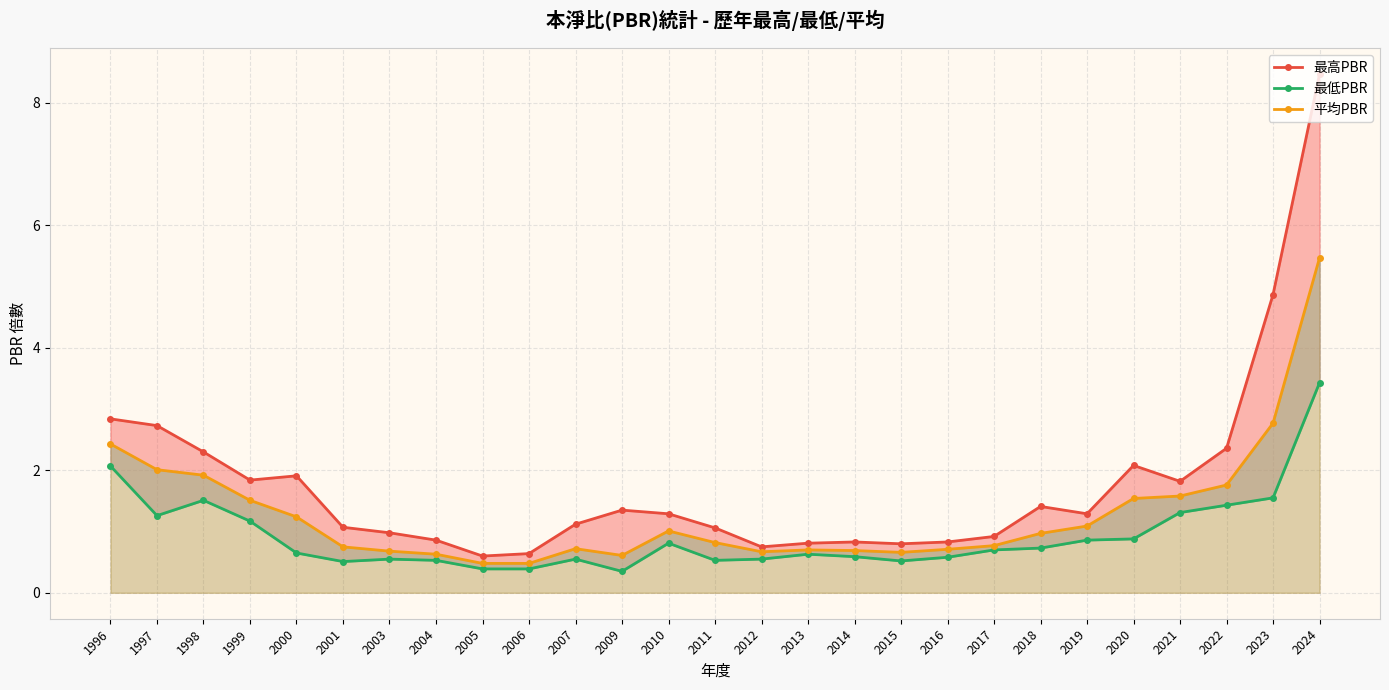

Reading left to right, transcribe all the data shown in this chart.

最高PBR: 2.8	2.7	2.3	1.8	1.9	1.1	1.0	0.9	0.6	0.6	1.1	1.4	1.3	1.1	0.8	0.8	0.8	0.8	0.8	0.9	1.4	1.3	2.1	1.8	2.4	4.9	8.5
最低PBR: 2.1	1.3	1.5	1.2	0.7	0.5	0.6	0.5	0.4	0.4	0.6	0.3	0.8	0.5	0.6	0.6	0.6	0.5	0.6	0.7	0.7	0.9	0.9	1.3	1.4	1.6	3.4
平均PBR: 2.4	2.0	1.9	1.5	1.2	0.8	0.7	0.6	0.5	0.5	0.7	0.6	1.0	0.8	0.7	0.7	0.7	0.7	0.7	0.8	1.0	1.1	1.5	1.6	1.8	2.8	5.5